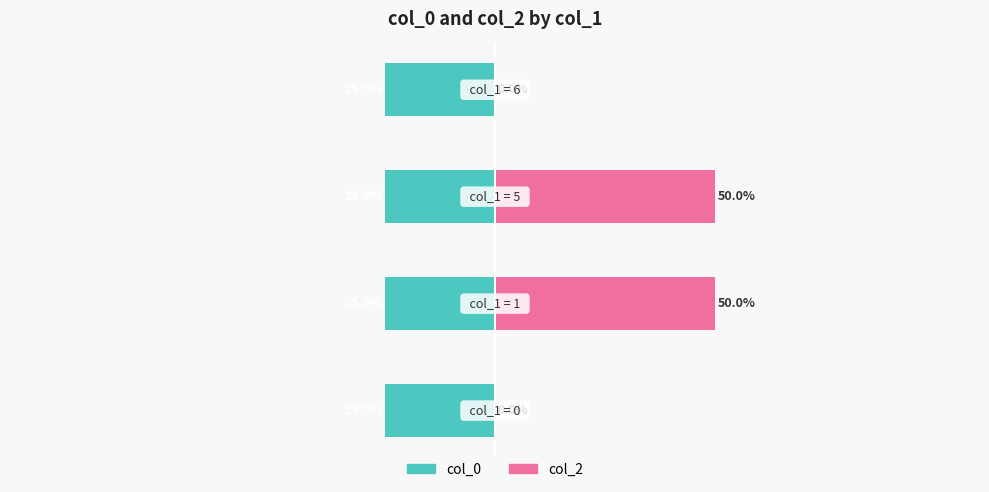

Is it true that col_2 equals 30.9 at 2?

False